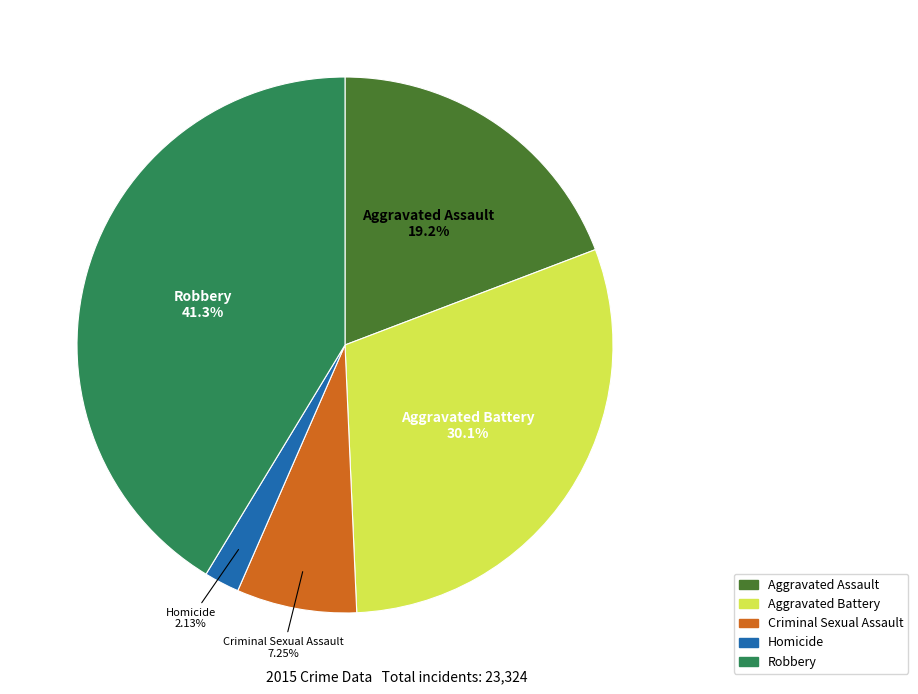

Combined, what portion of the pie is Aggravated Assault and Criminal Sexual Assault?

26.5%